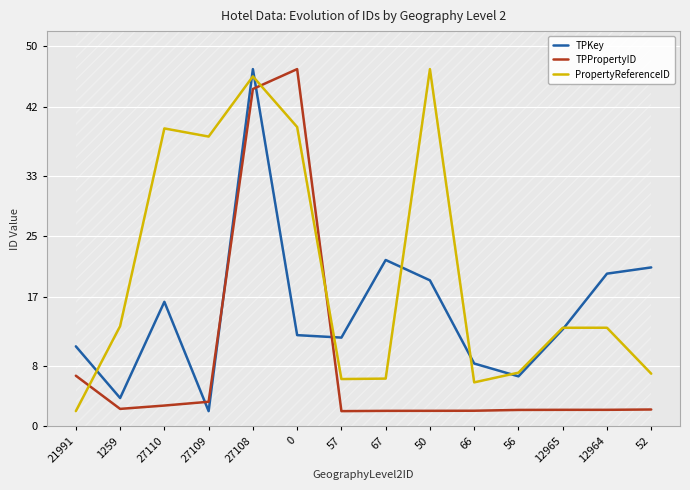

Which series has the largest range (max minus min)?

TPKey